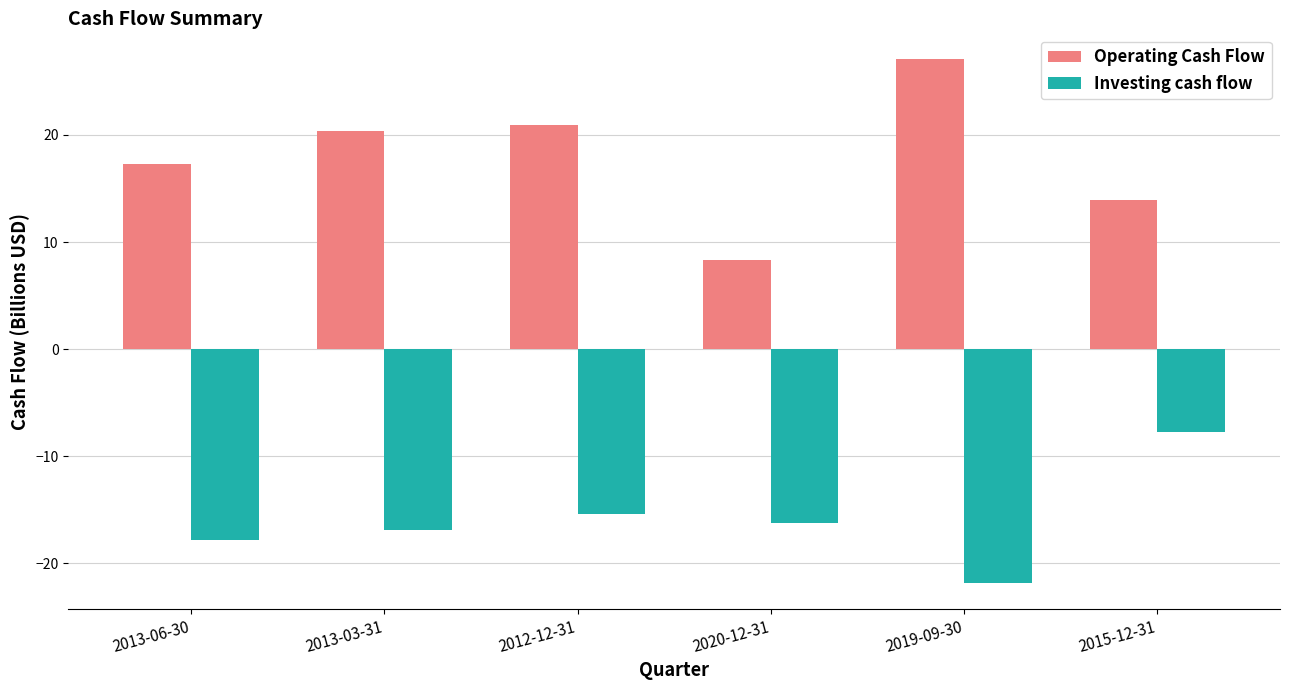

Rank the series at 2012-12-31 from lowest to highest value.

Investing cash flow, Operating Cash Flow